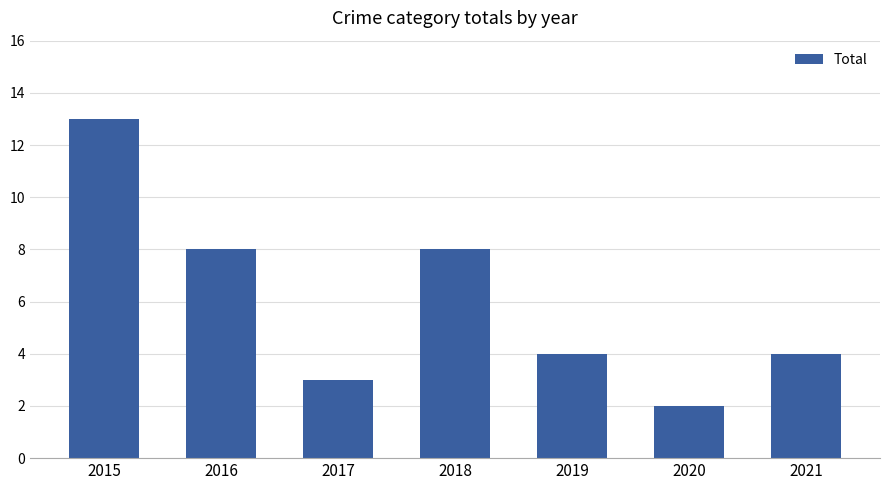

How many distinct data groups are displayed?

1